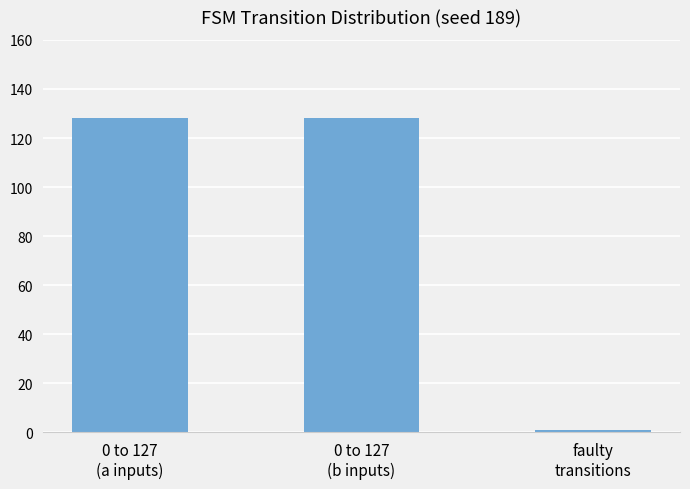

Is it true that the value at 0 to 127
(b inputs) is 128?

True